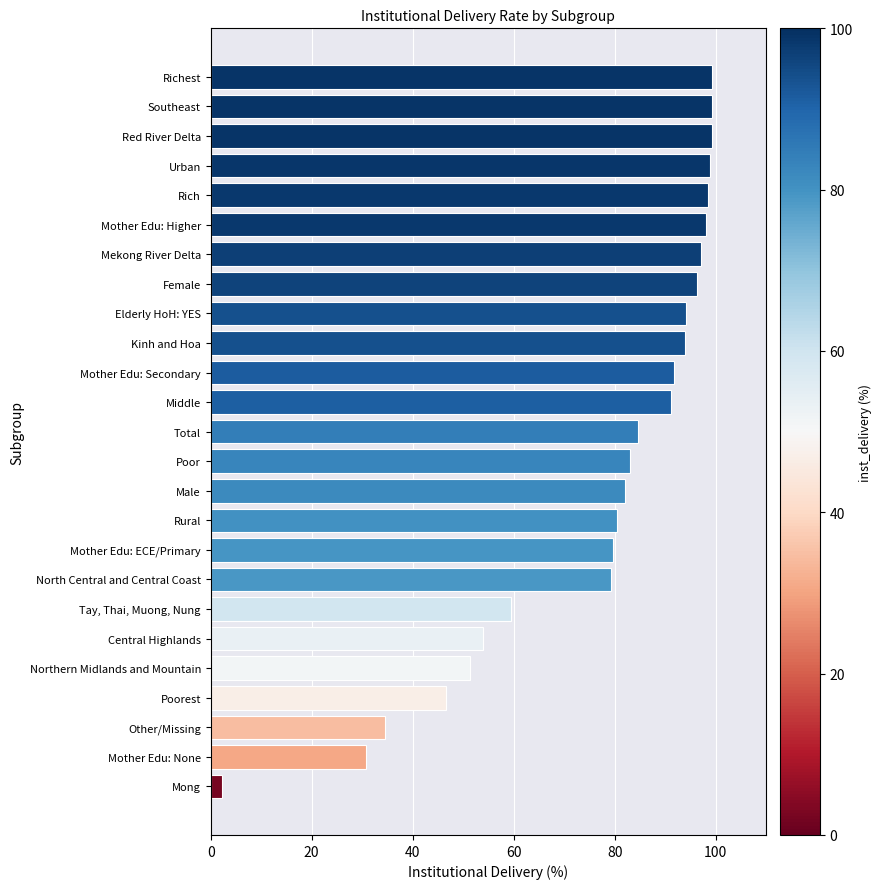

How many categories are shown in the chart?

25